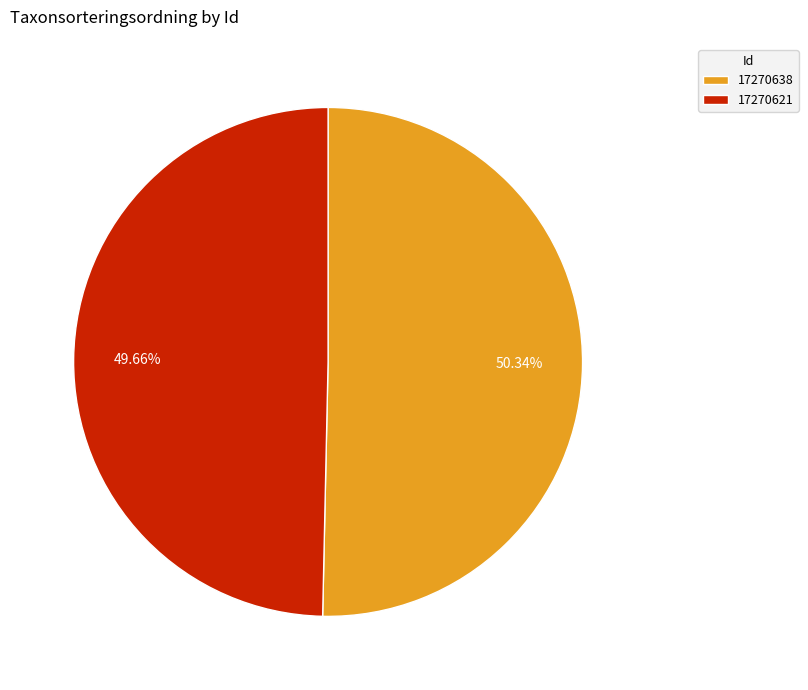

Count the number of slices in the pie.

2